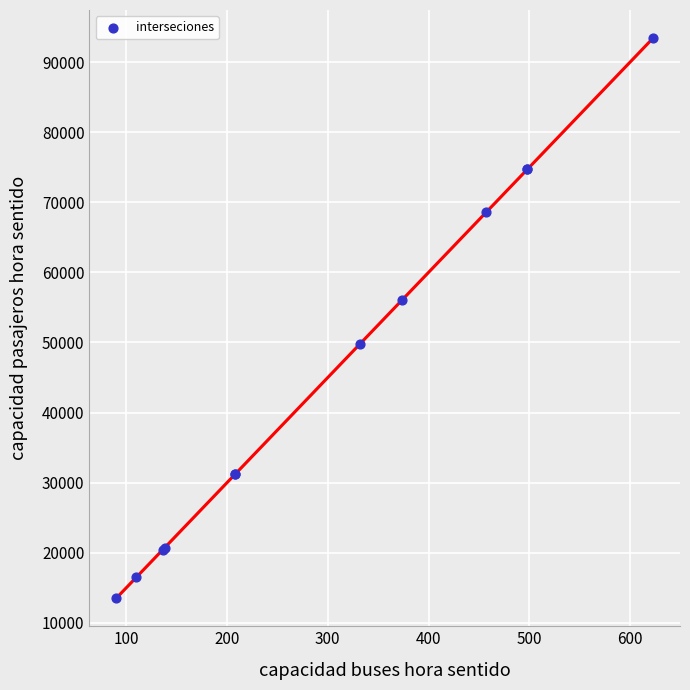

What Y value in the scatter plot is closest to 53475?

56100